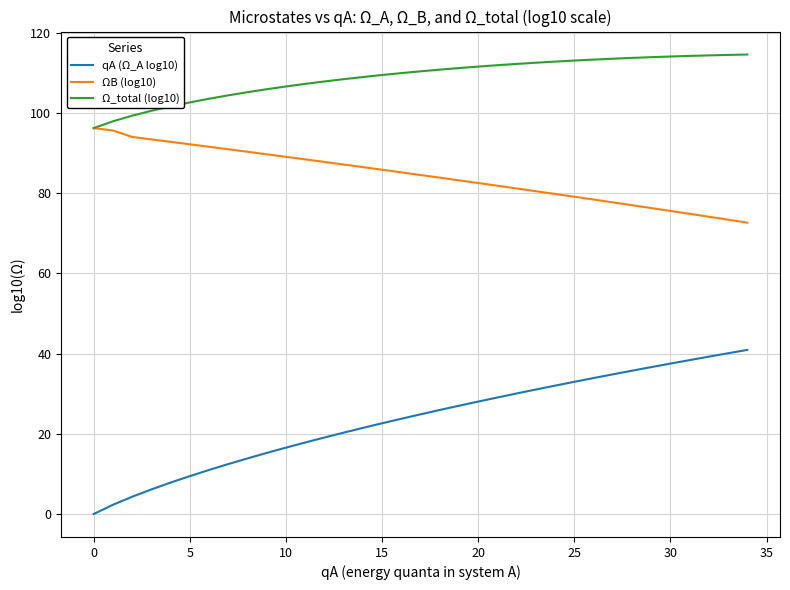

Which series has the widest spread of values?

qA (Ω_A log10)